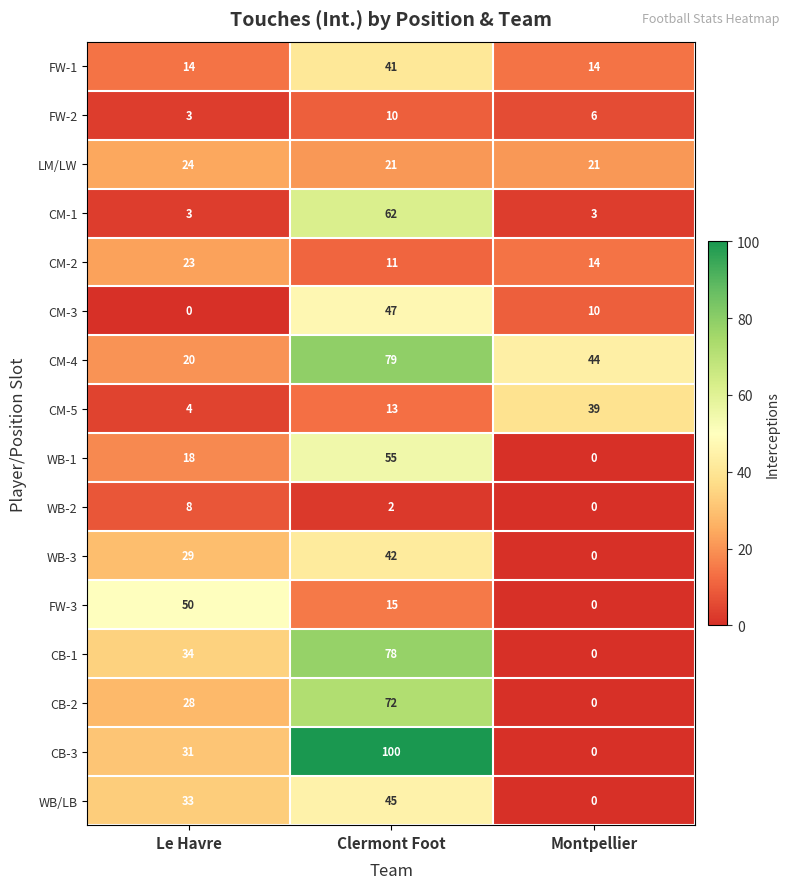

How many values in CB-2 are above zero?

2